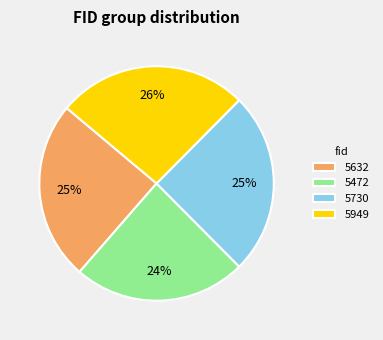

Is it true that 5632 is 30% of the pie?

False